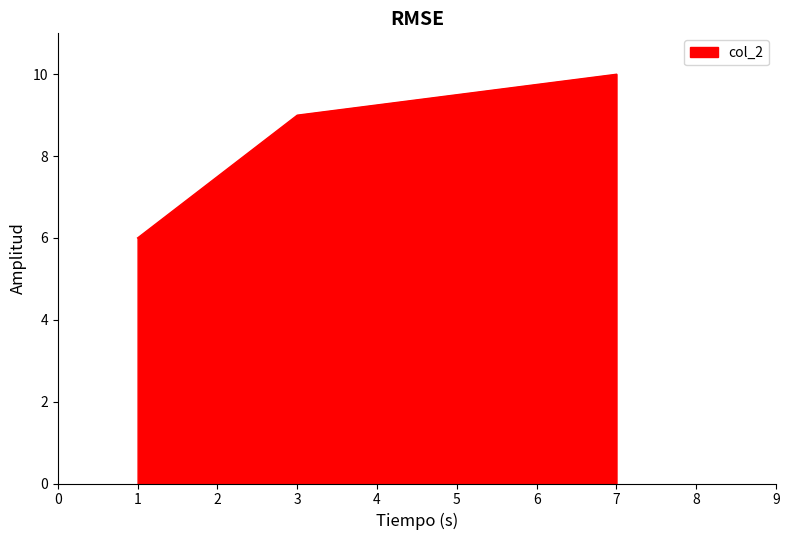

Does the chart have visible grid lines?

No